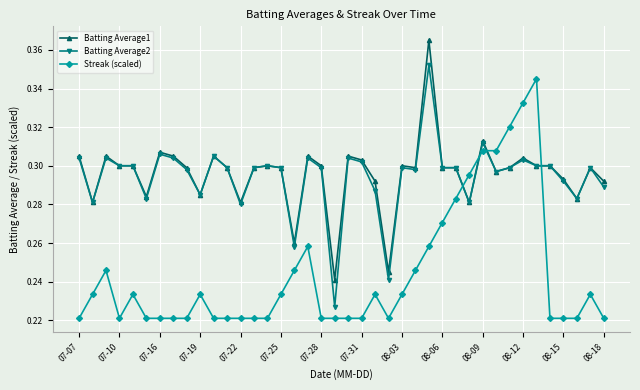

Is this an area chart (filled region under the line)?

No